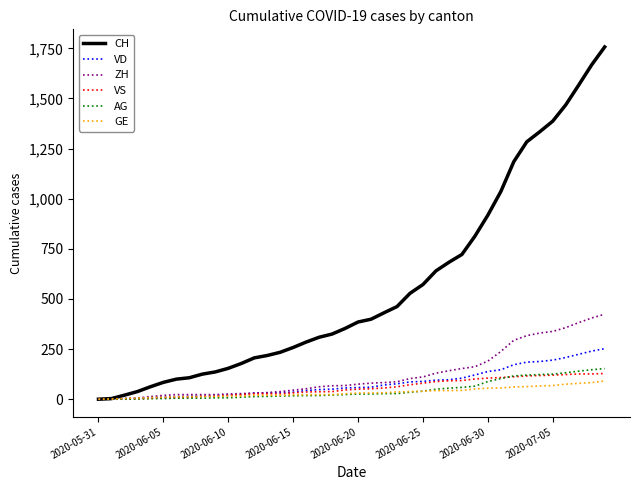

What is the greatest value displayed?

1757